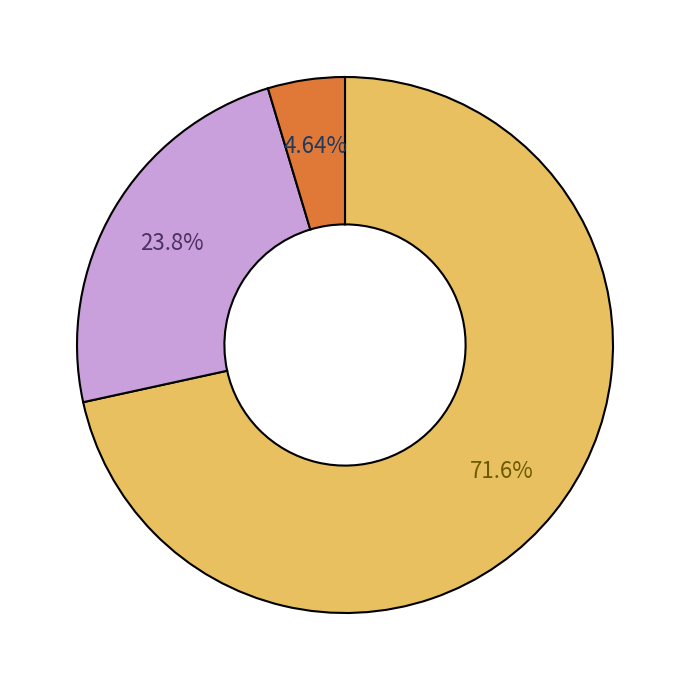

Does any single category account for the majority?

Yes